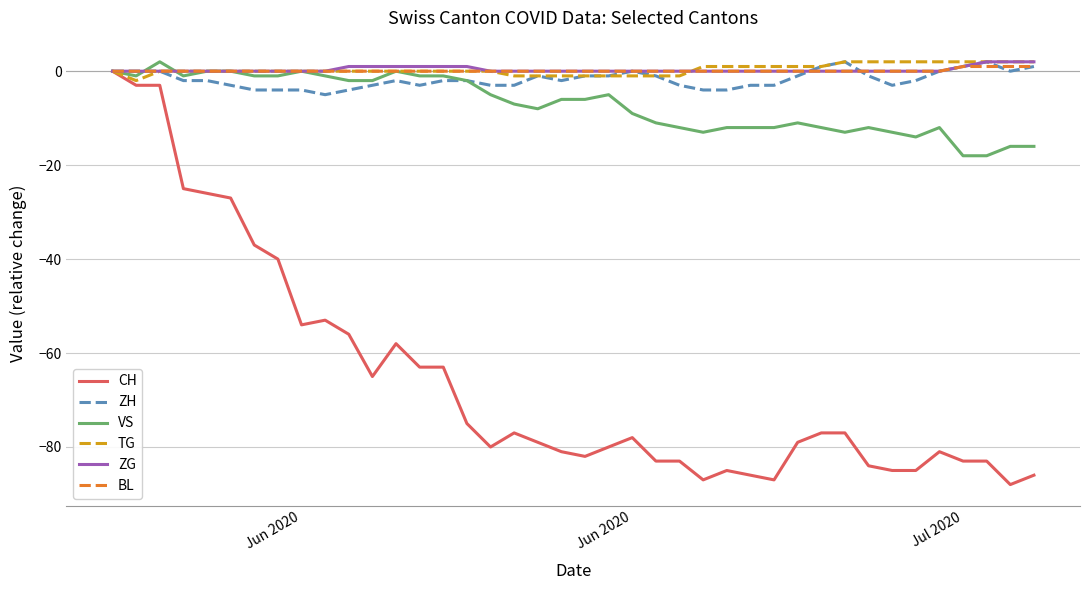

What are all the series names shown in the legend?

CH, ZH, VS, TG, ZG, BL